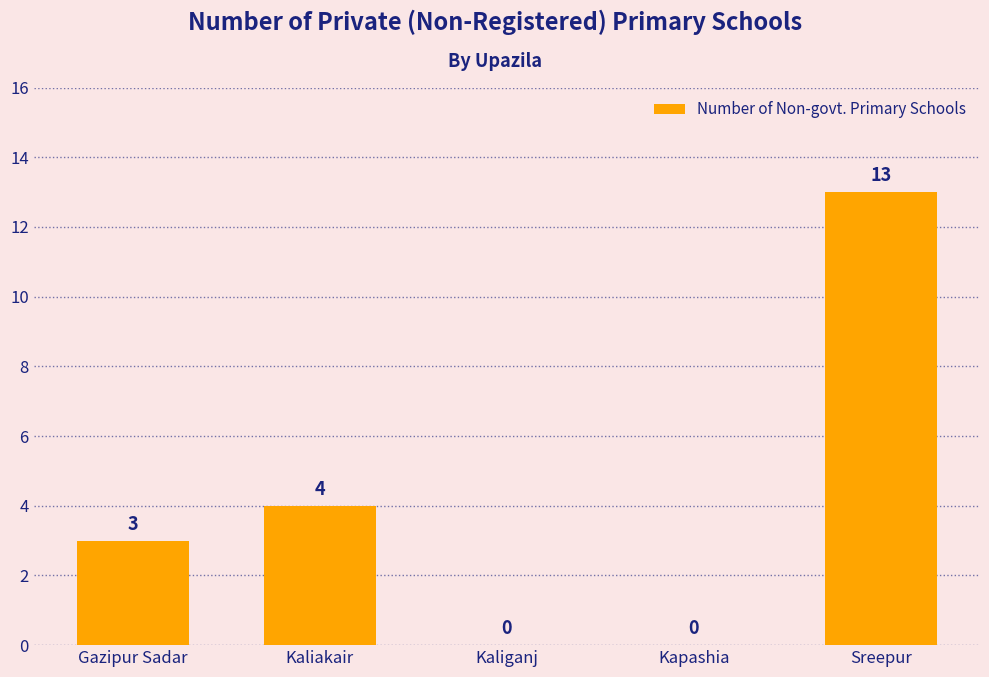

What is the difference between the values at Kapashia and Sreepur?

13